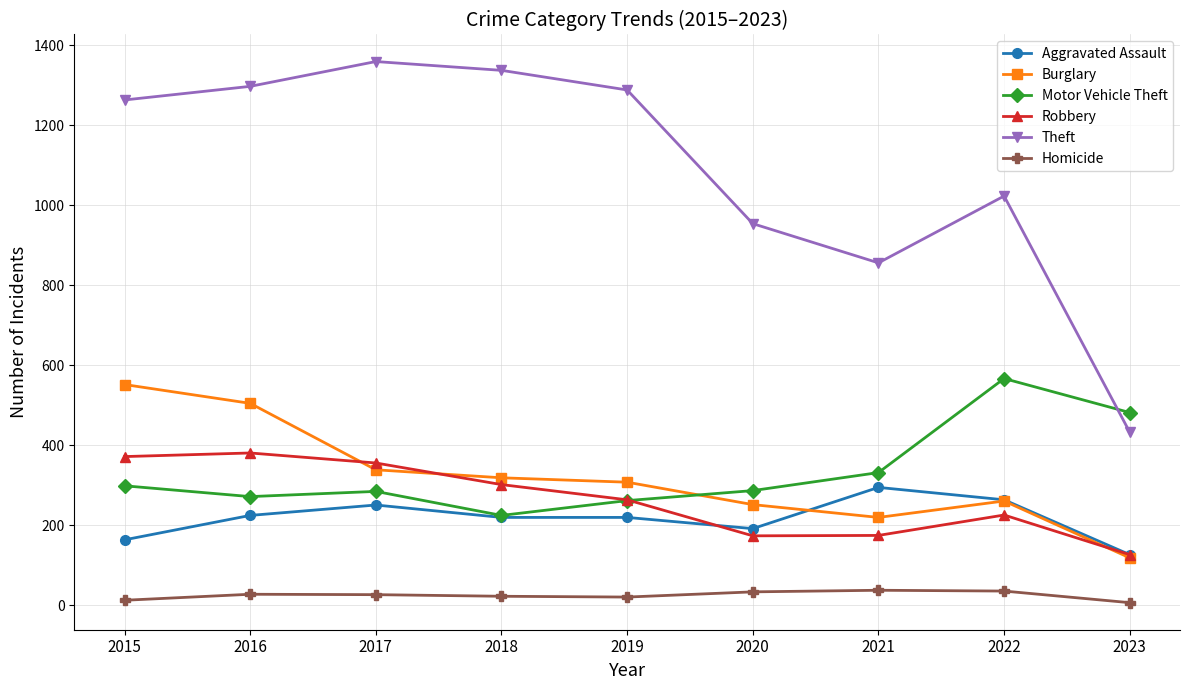

What is the difference between the Homicide values at 2017 and 2022?

9